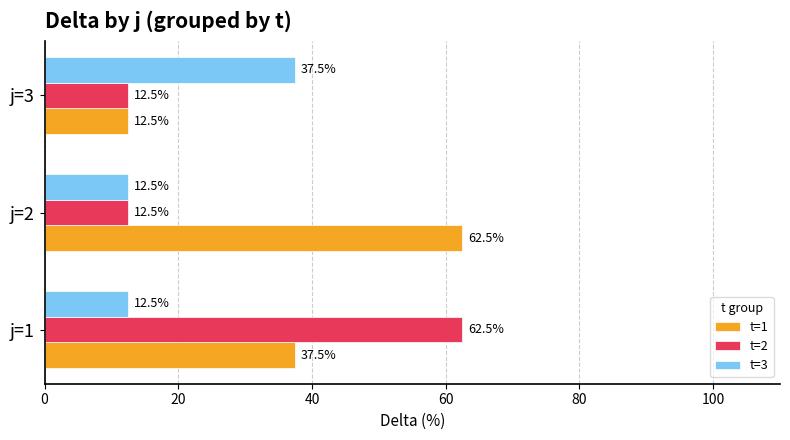

What is the total value across all series at j=2?

87.5